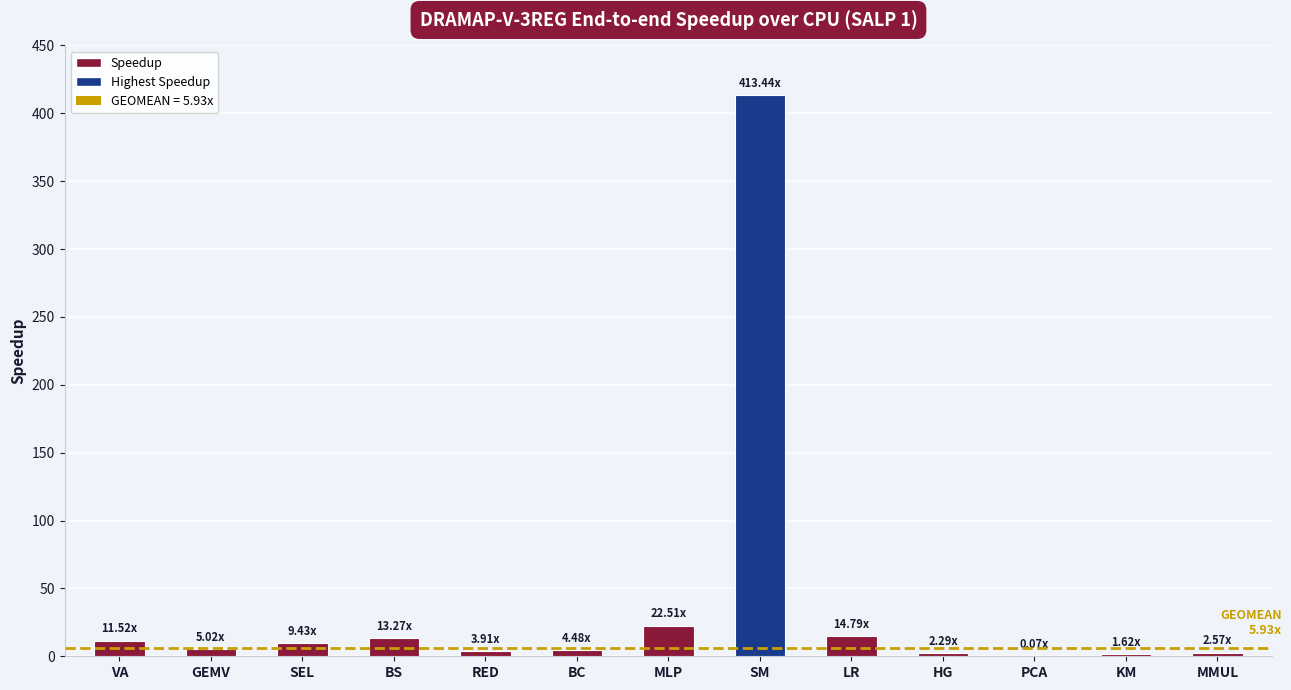

Which category has the highest value across all series?

SM